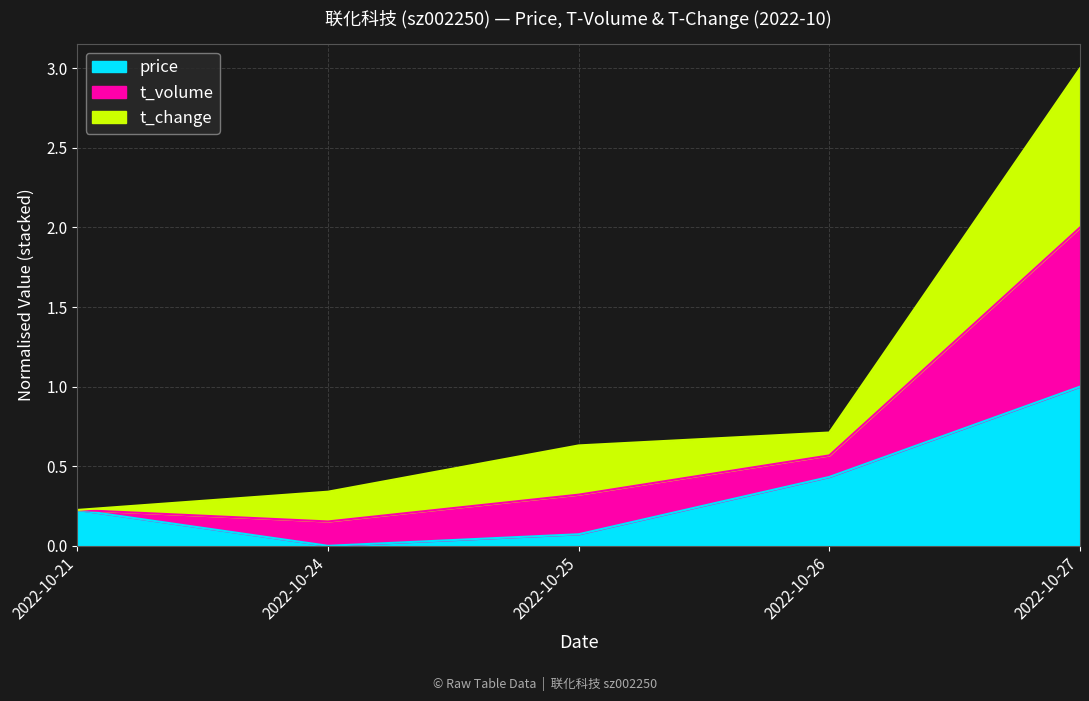

Which series has the widest spread of values?

t_volume